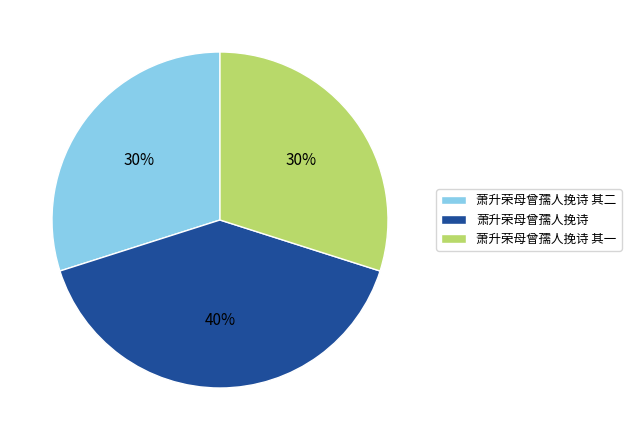

Which slice is the largest?

萧升荣母曾孺人挽诗